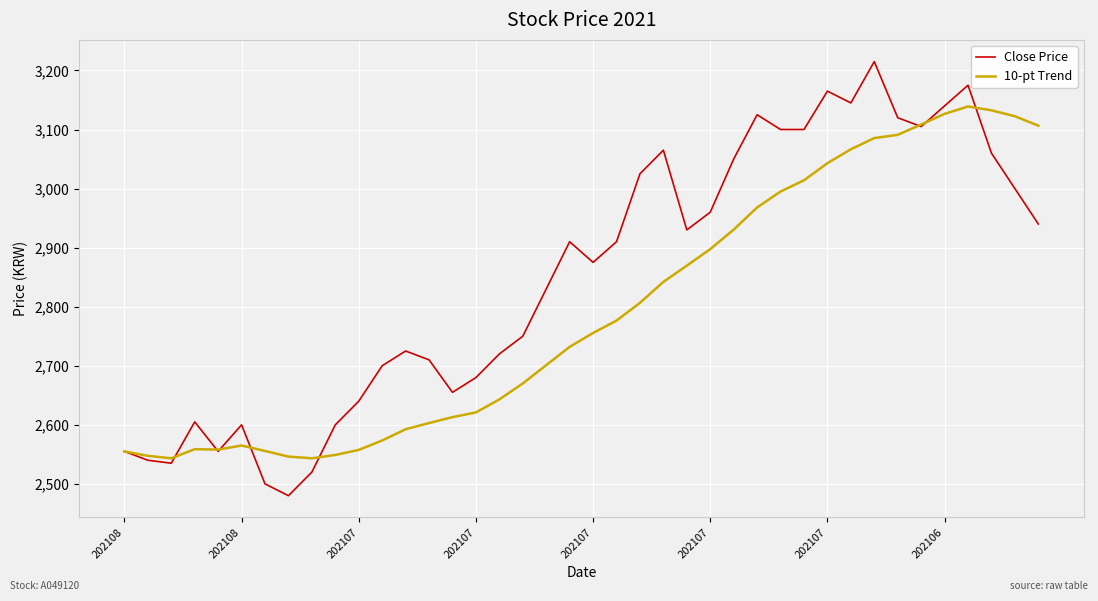

How many lines are shown in the chart?

2